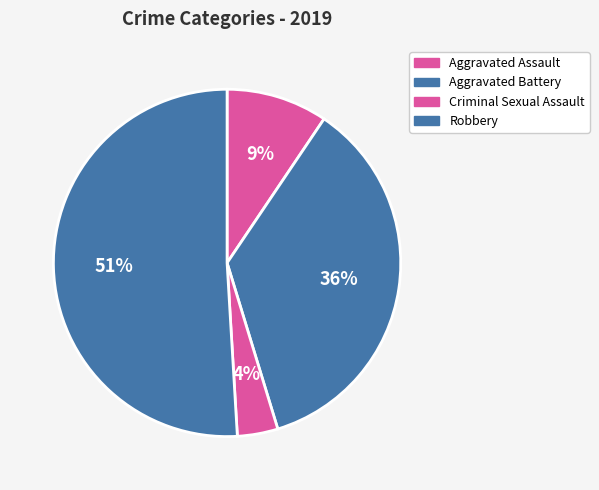

What percentage is the Aggravated Assault slice, to the nearest percent?

9%